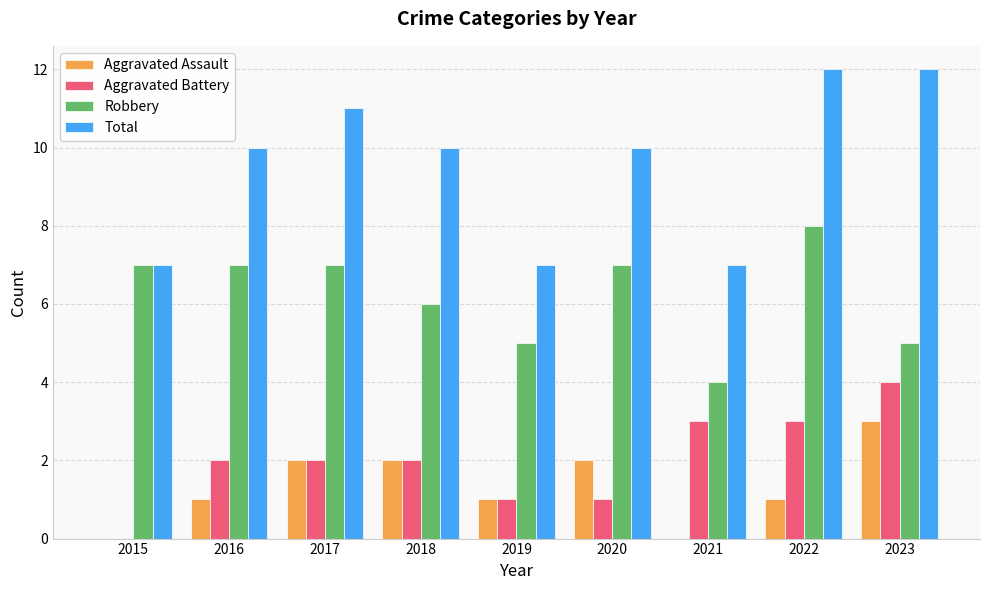

Does the chart contain stacked bars?

No